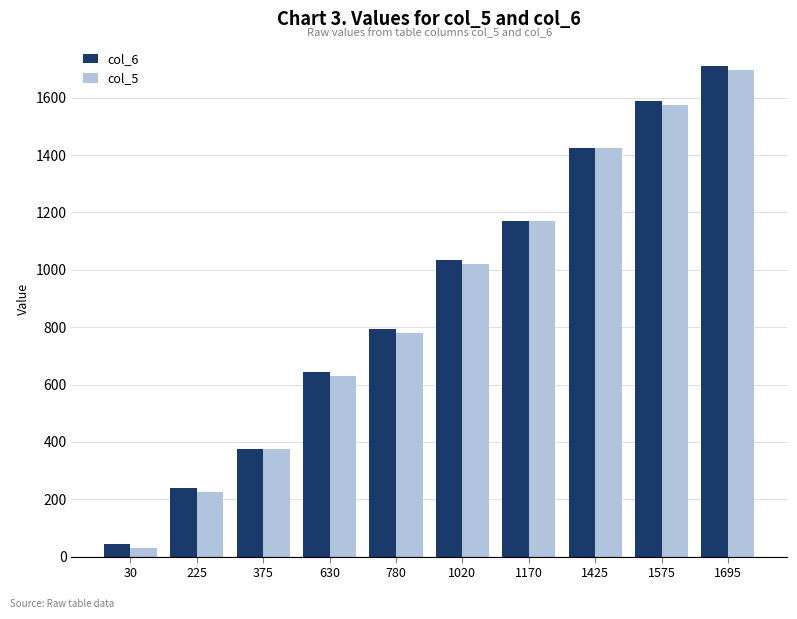

Does the chart contain stacked bars?

No